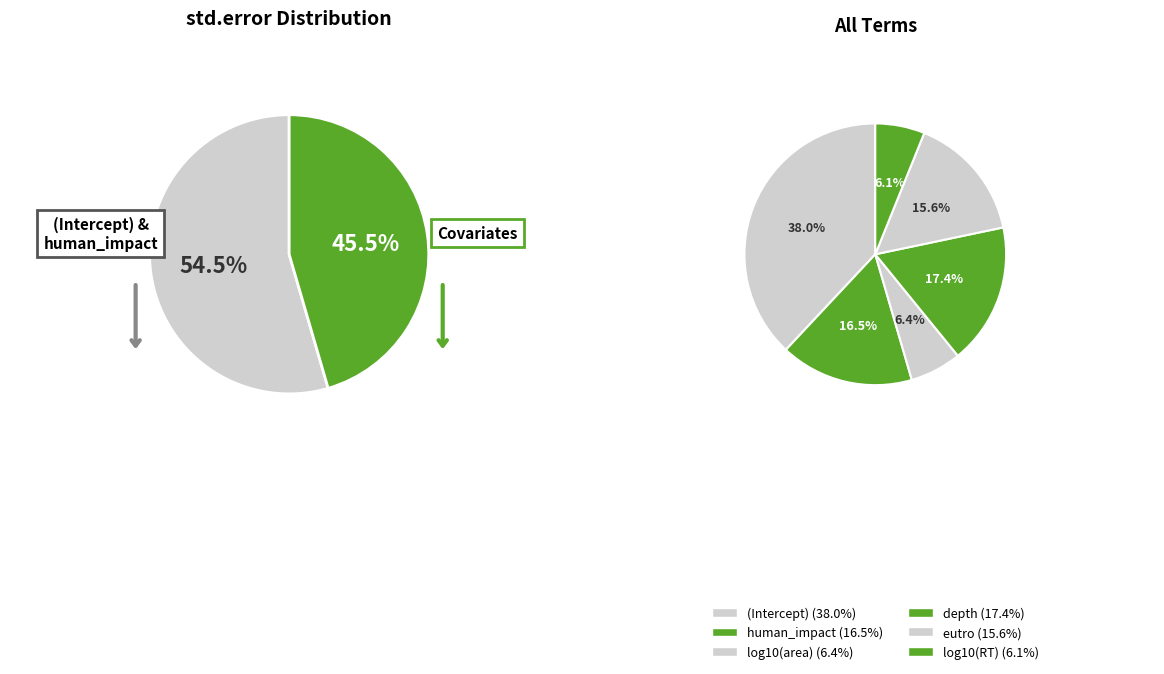

To the nearest percent, what is the difference between the largest and smallest slice percentages?

32%